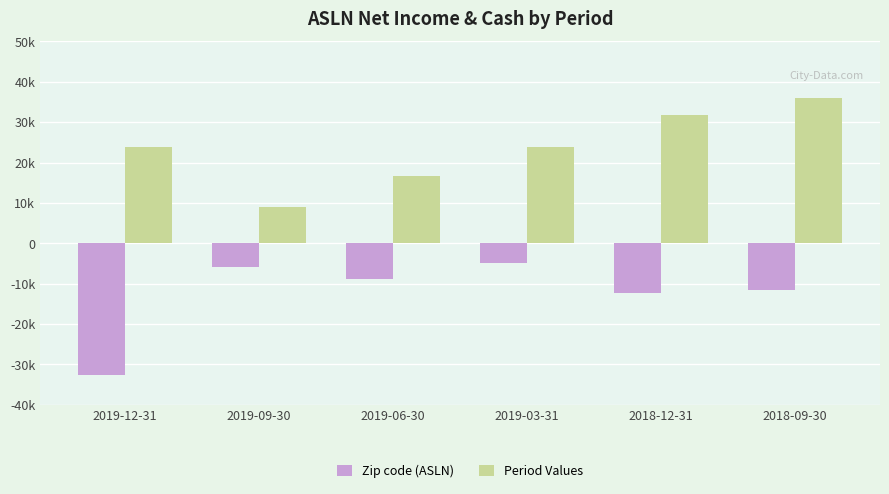

Are the bars horizontal?

No